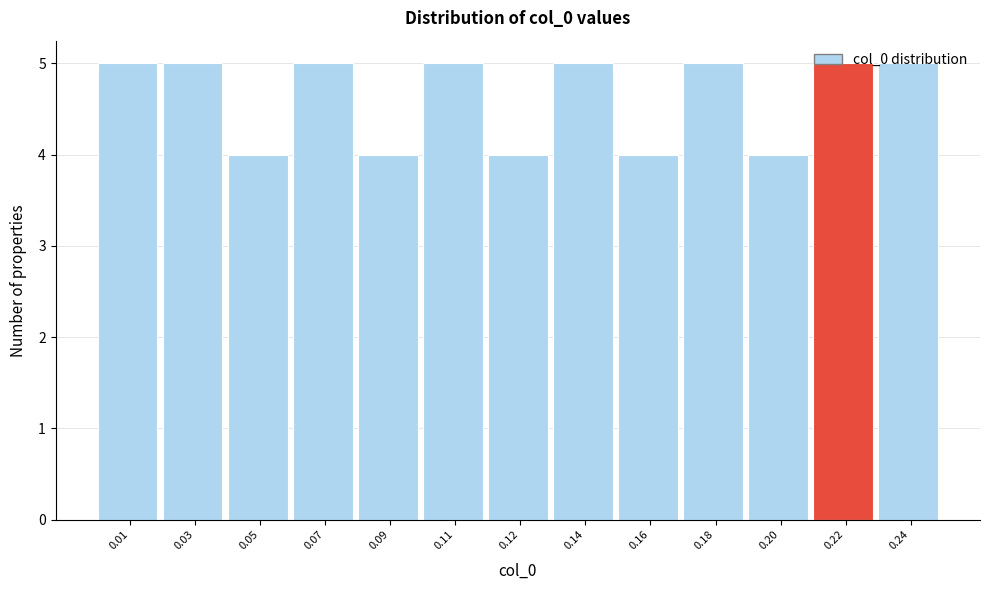

What is the maximum value shown in the chart?

5